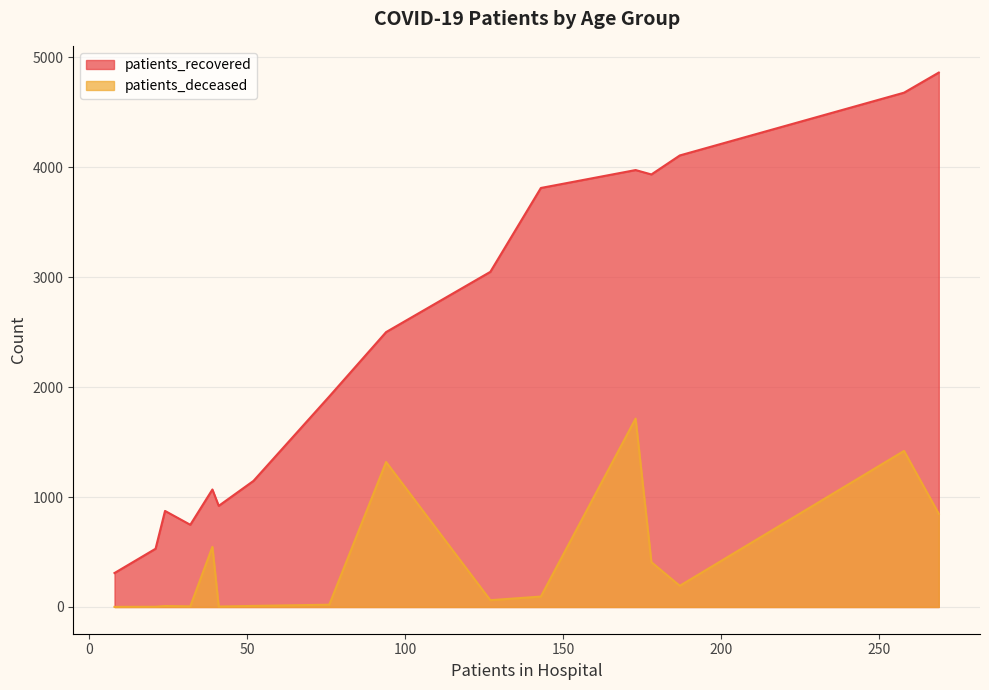

Which series has the largest total across all categories?

patients_recovered